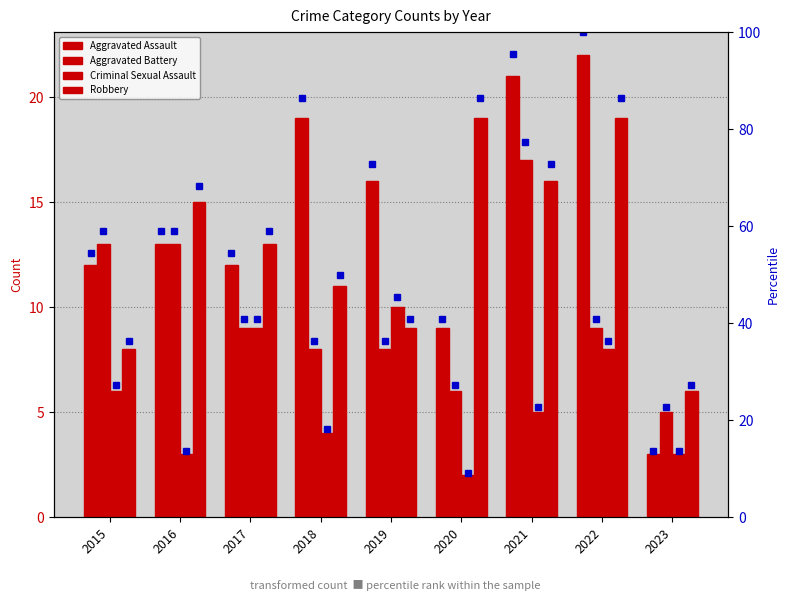

Rank the categories by Aggravated Battery value from lowest to highest.

2023, 2020, 2018, 2019, 2017, 2022, 2015, 2016, 2021